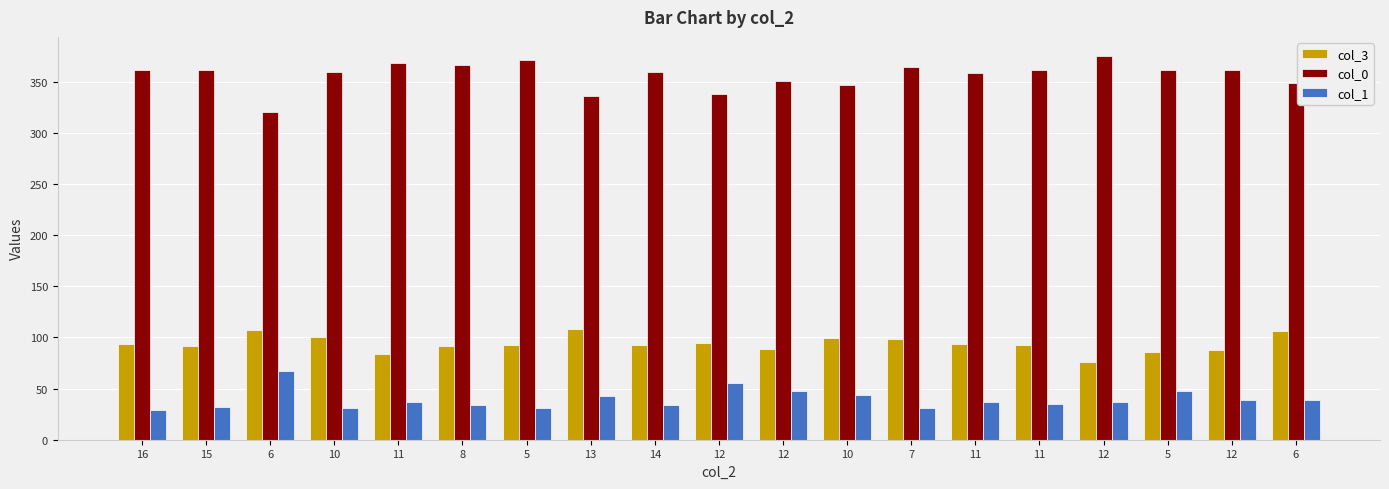

Reading left to right, what are all the values shown in this chart?

col_3: 94	92	107	100	84	92	93	108	93	95	89	99	98	94	93	76	86	88	106
col_0: 361	361	320	359	368	366	371	336	359	338	351	347	364	358	361	375	361	361	349
col_1: 29	32	67	31	37	34	31	43	34	55	48	44	31	37	35	37	48	39	39